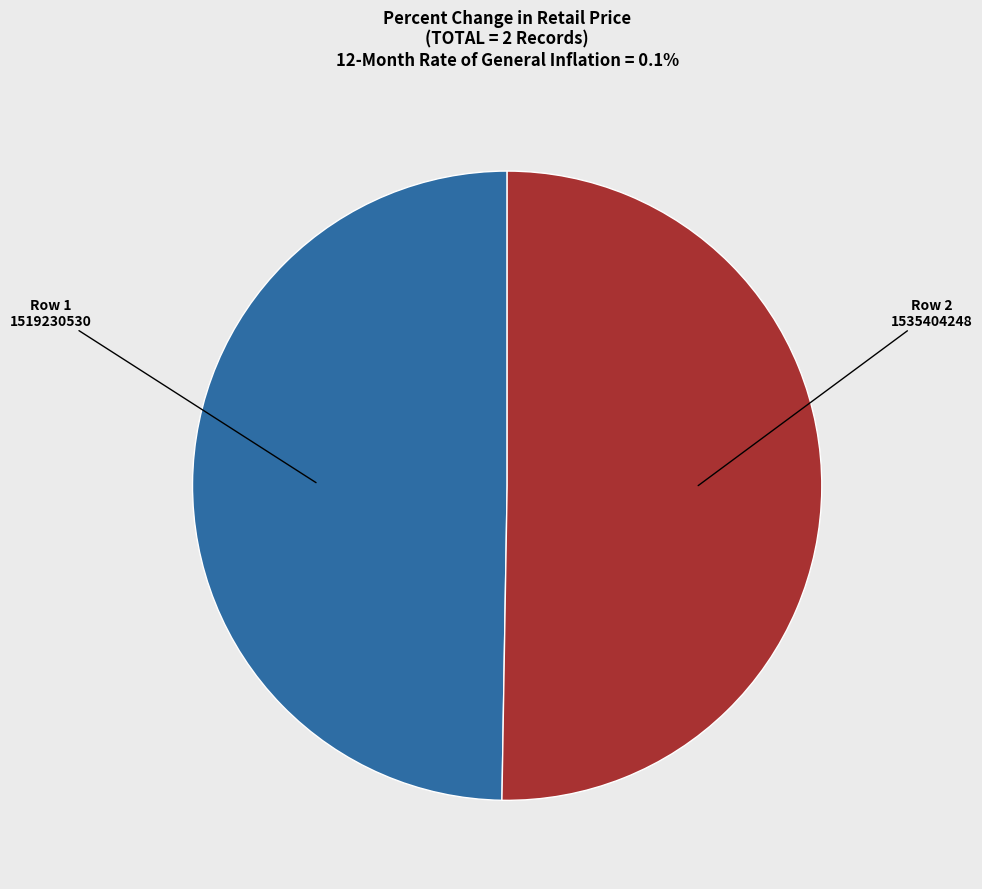

Is there a majority slice in this chart?

Yes